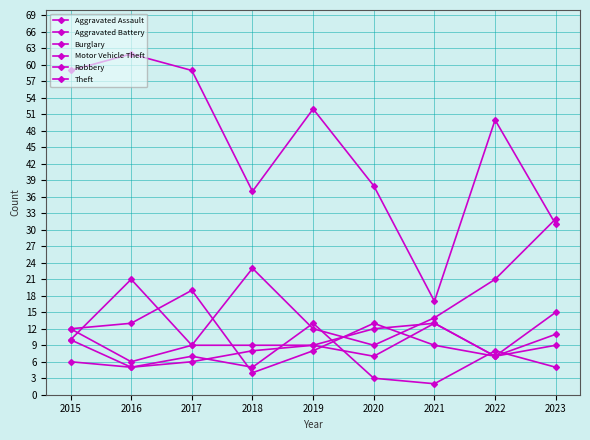

Is this an area chart (filled region under the line)?

No